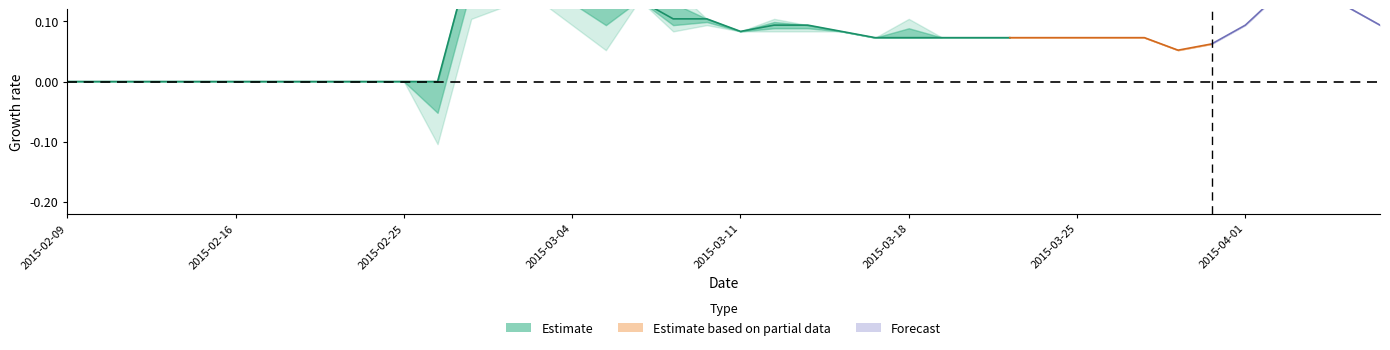

What is the greatest value displayed?

0.2